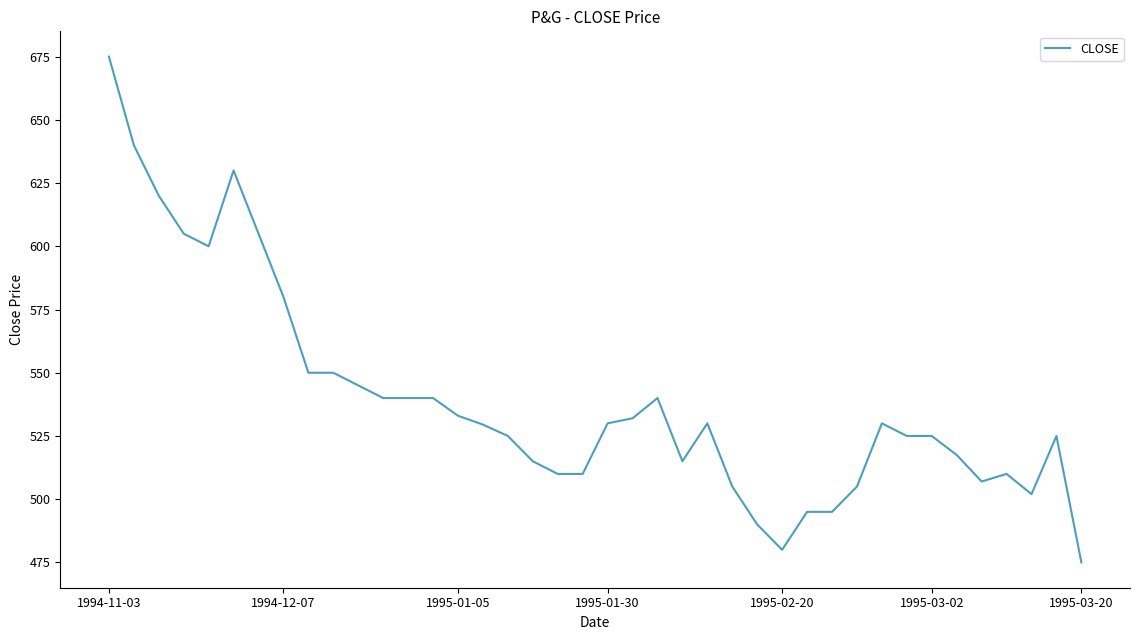

What is the minimum value shown in the chart?

475.0